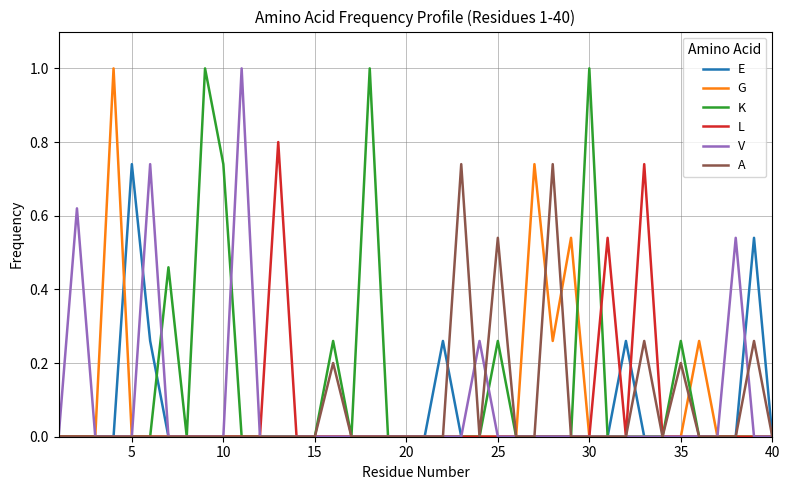

Which series has the largest total across all categories?

K